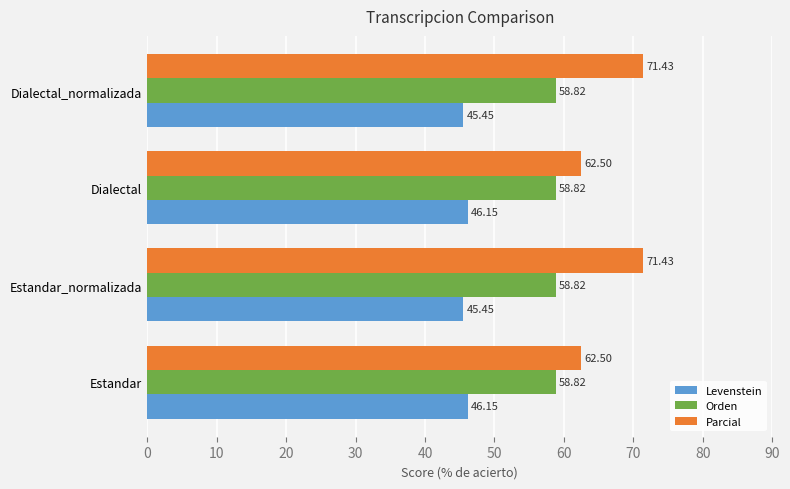

List the series in order of their overall mean, highest first.

Parcial, Orden, Levenstein